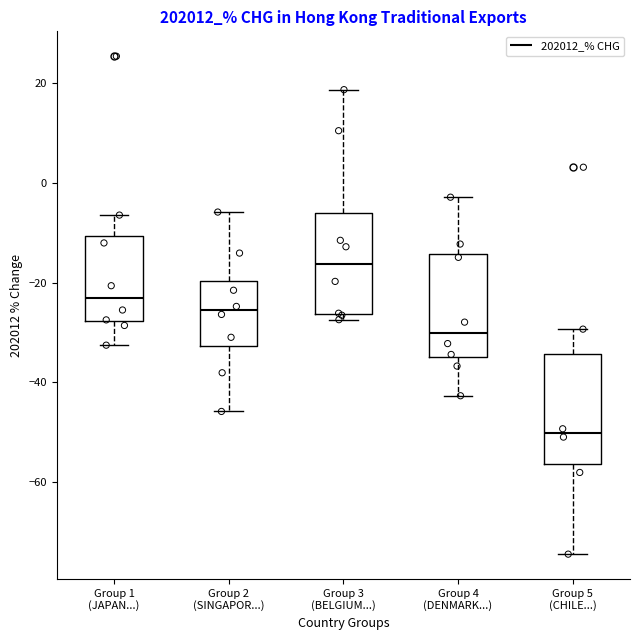

Reading left to right, read every box against the y-axis: the position of its median line, the range the box covers, and the ends of its whiskers. The values are not printed on the chart, so give them approximately, as read against the axis.

Group 1 (JAPAN...): median -24, box -28 to -10, whiskers -32 to -6
Group 2 (SINGAPOR...): median -26, box -32 to -20, whiskers -46 to -6
Group 3 (BELGIUM...): median -16, box -26 to -6, whiskers -28 to 18
Group 4 (DENMARK...): median -30, box -36 to -14, whiskers -42 to -2
Group 5 (CHILE...): median -50, box -56 to -34, whiskers -74 to -30